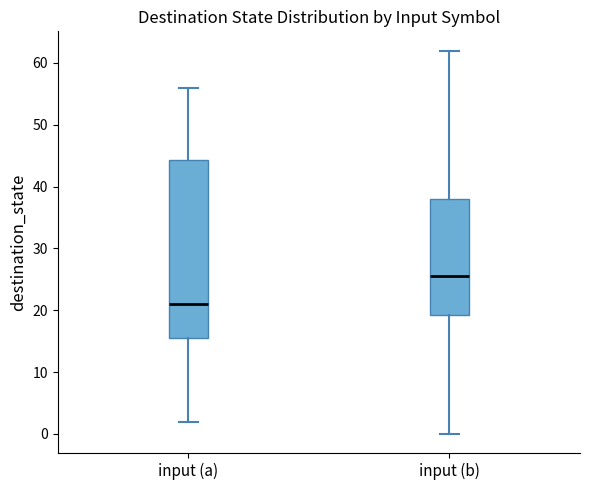

Reading left to right, read every box against the y-axis: the position of its median line, the range the box covers, and the ends of its whiskers. The values are not printed on the chart, so give them approximately, as read against the axis.

input (a): median 21, box 16 to 44, whiskers 2 to 56
input (b): median 26, box 19 to 38, whiskers 0 to 62